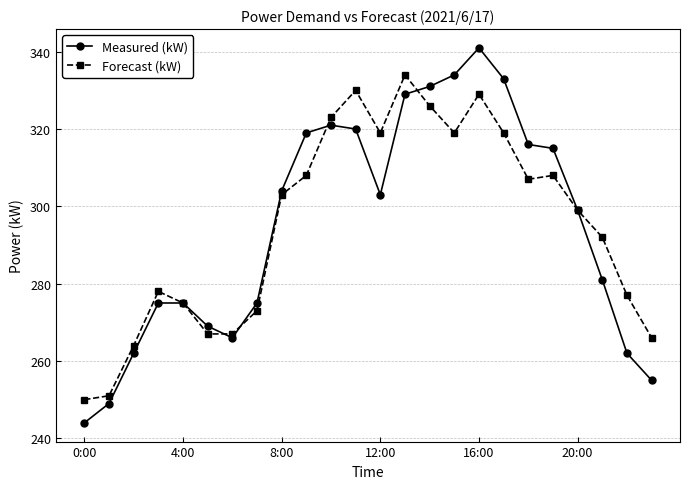

True or false: Forecast (kW) and Measured (kW) cross at least once.

True